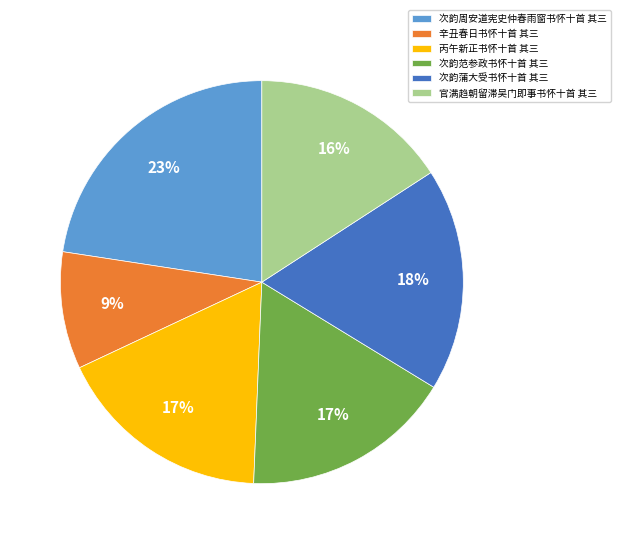

How many segments does this pie chart have?

6